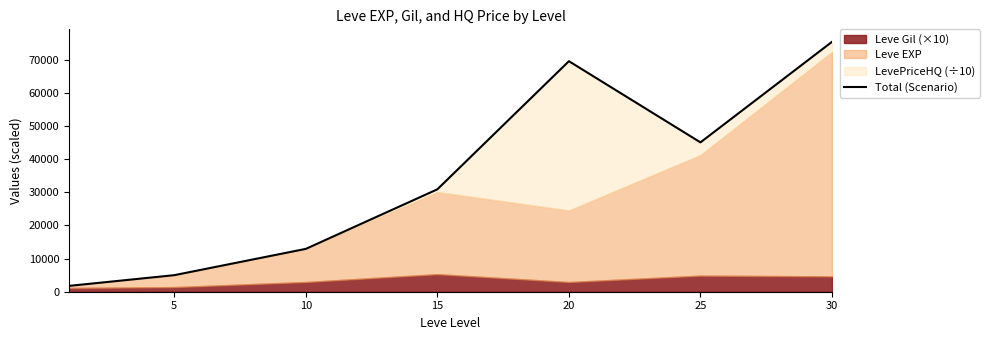

Which has a higher value, 5 or 30?

30